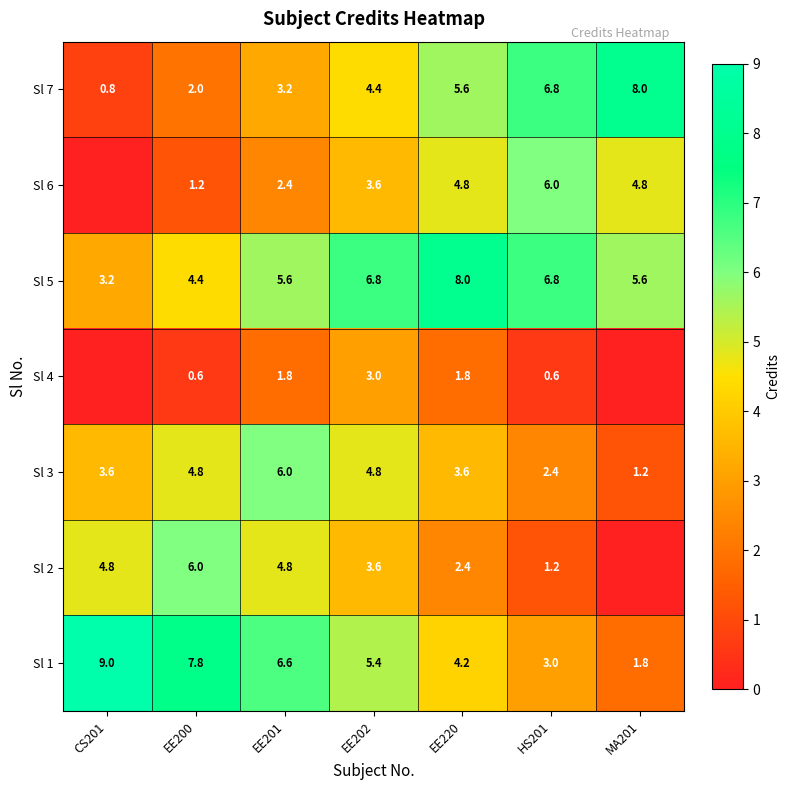

Where is Sl 7 nearest to the value 4?

EE202